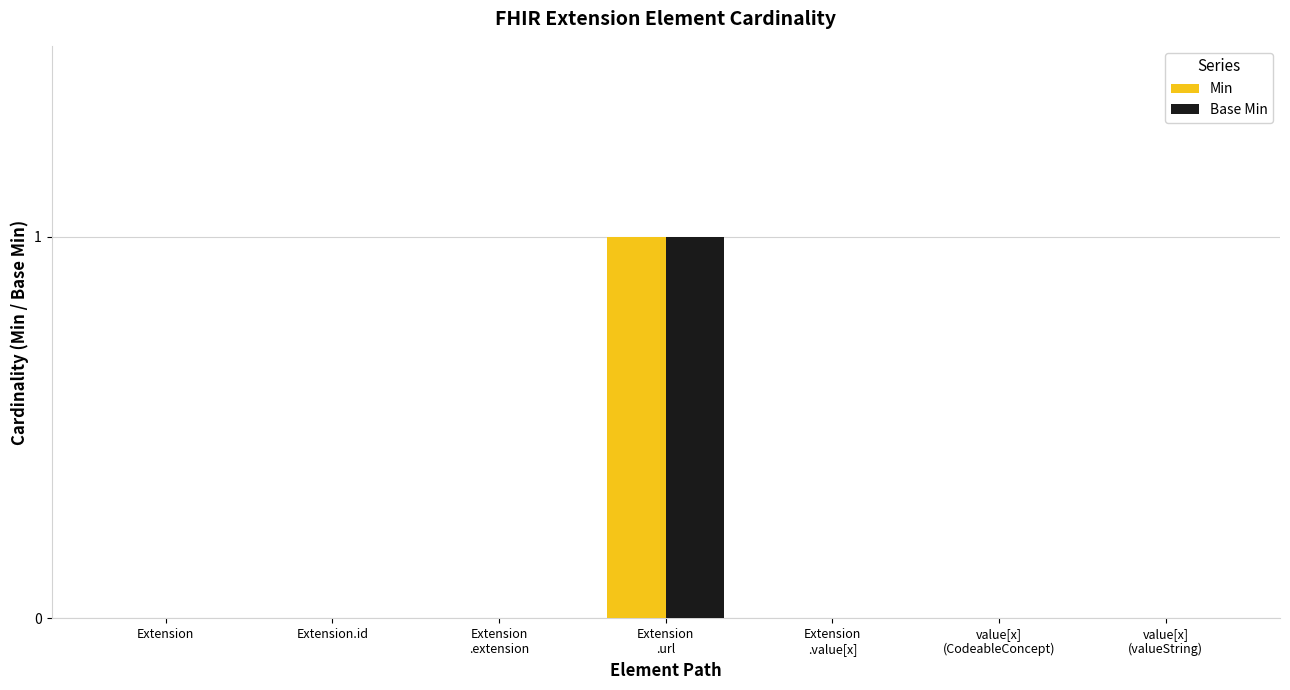

Are the bars horizontal?

No